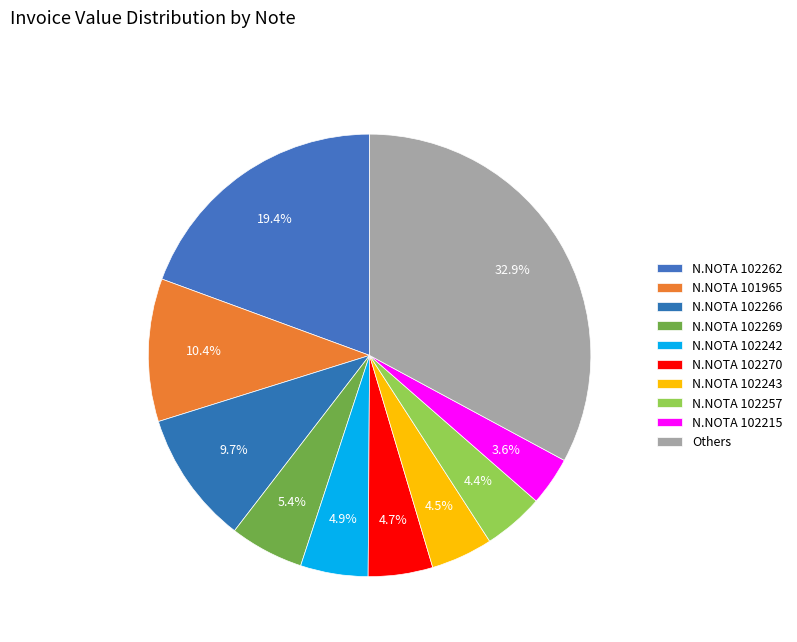

How many slices are in this pie chart?

10